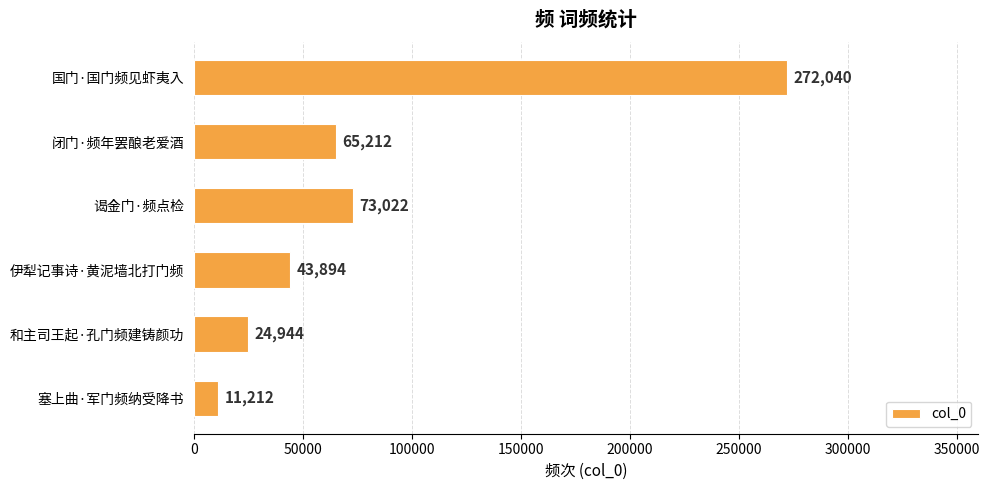

At which label is the value closest to 141626?

谒金门·频点检